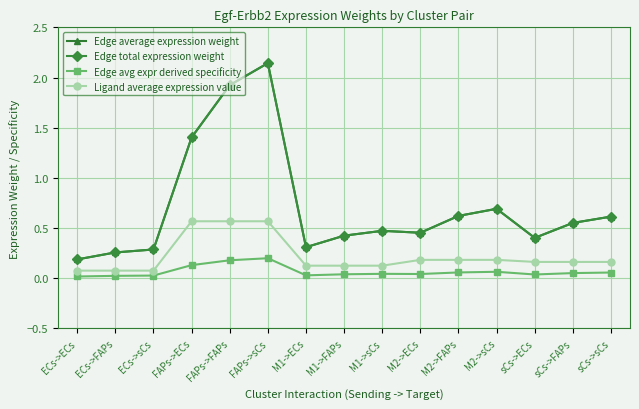

Is it true that Ligand average expression value equals 0.0 at ECs->ECs?

False